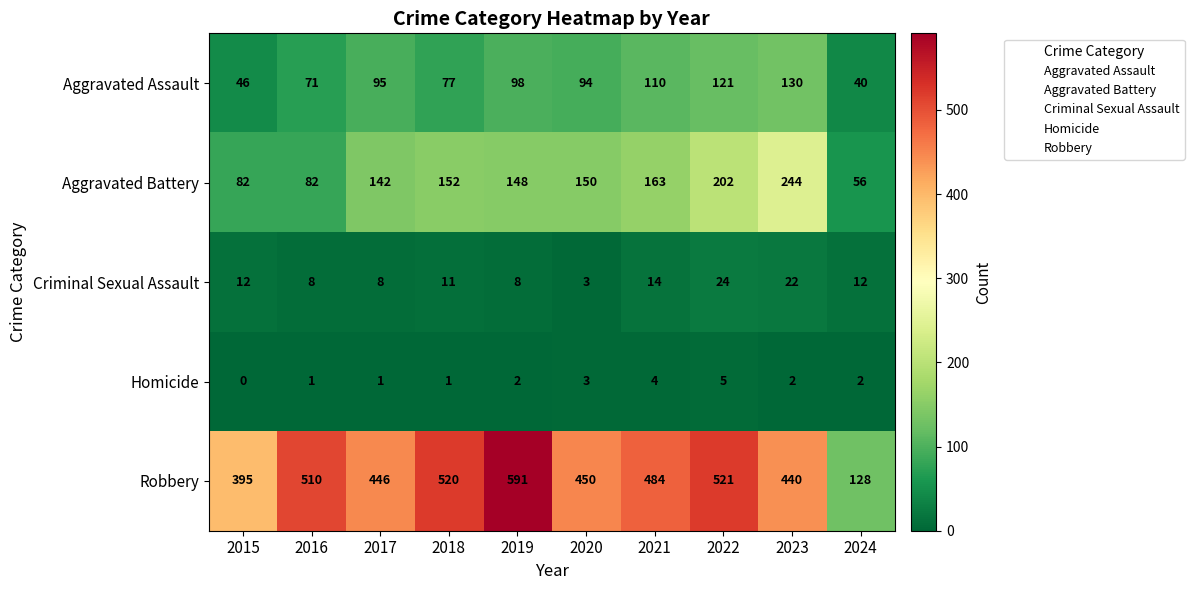

What is the difference between the Homicide values at 2022 and 2017?

4